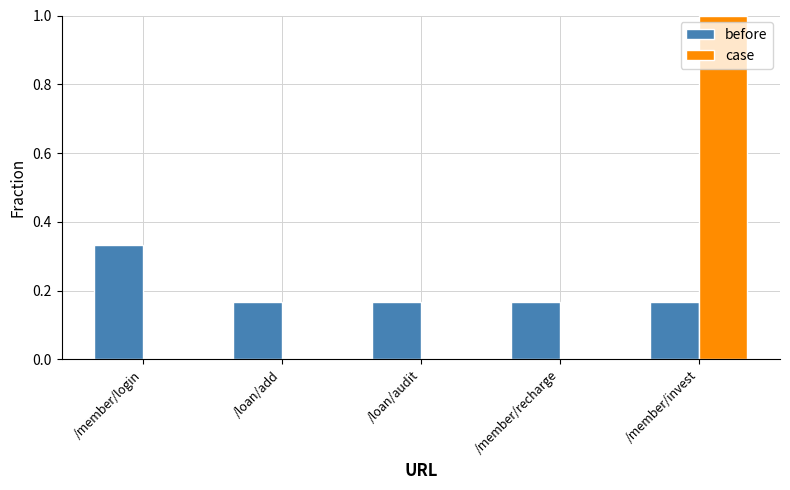

Between /loan/audit and /member/invest, which series saw the biggest shift?

case